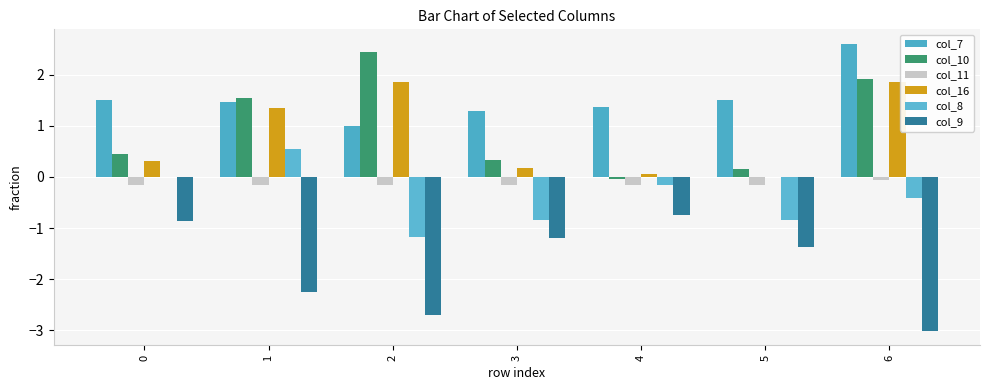

What is the difference between the second highest and second lowest values in the col_10 series?

1.8